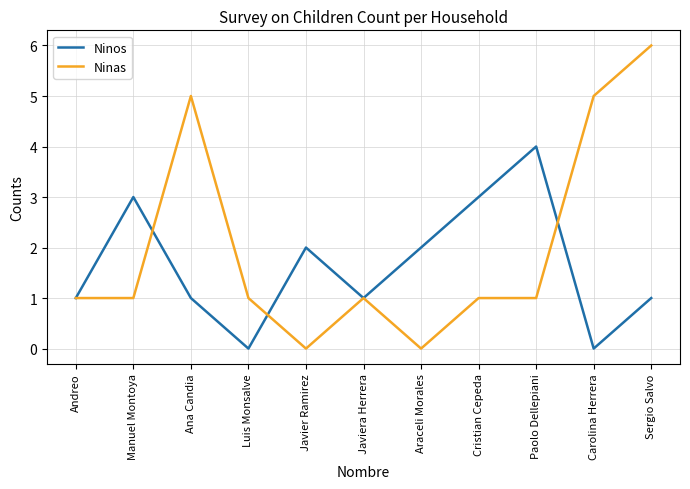

What position from the right is Carolina Herrera?

2